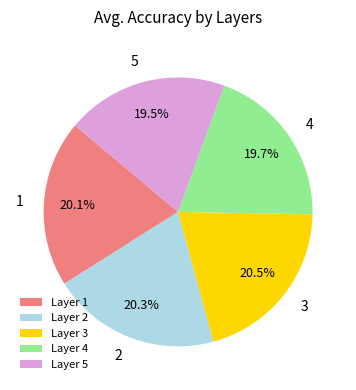

Combined, do Layer 4 and Layer 5 account for over 50%?

No